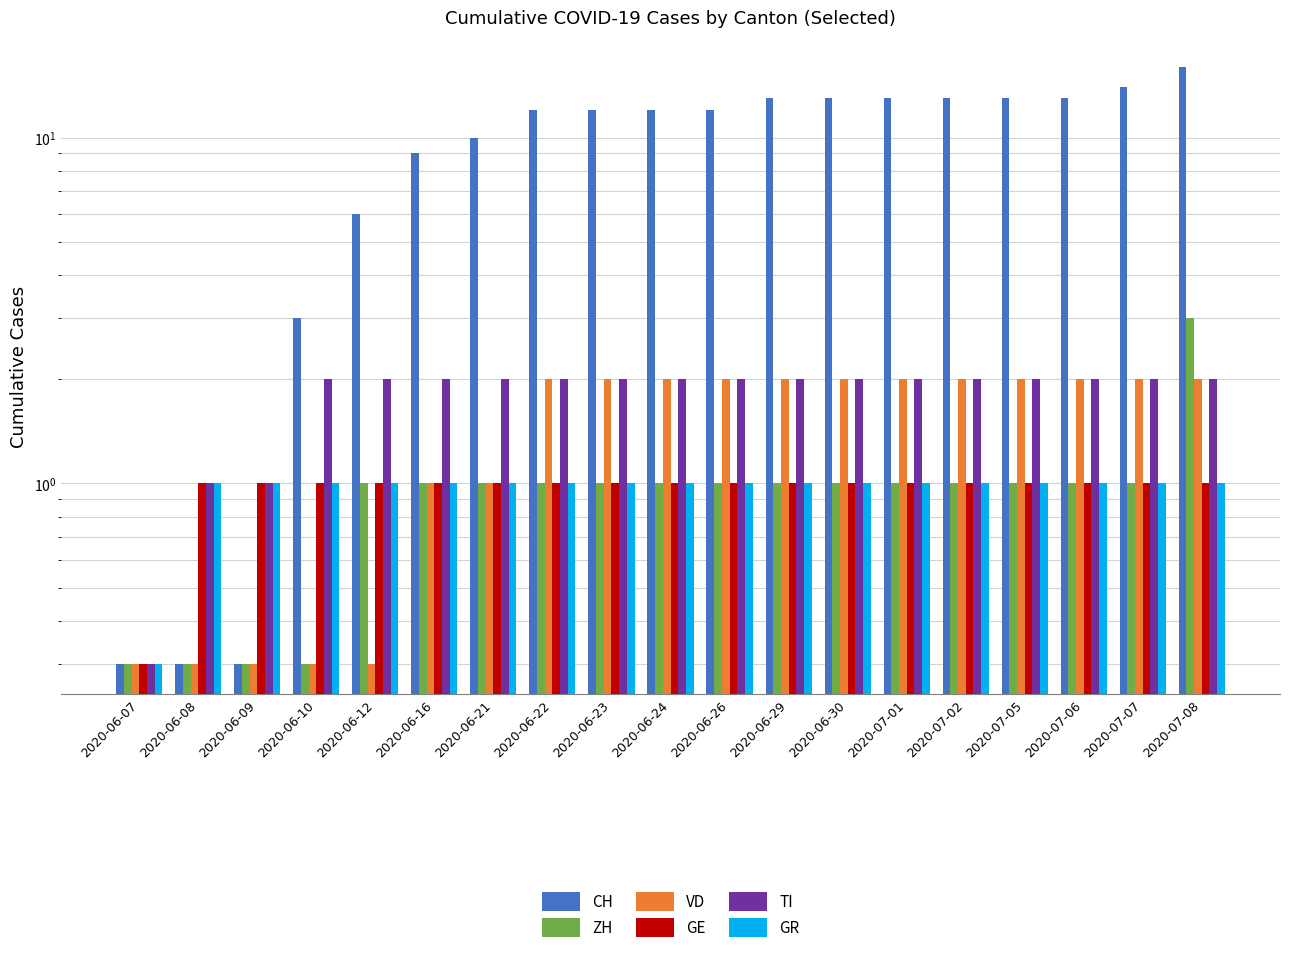

At how many categories does at least one series exceed 1?

16